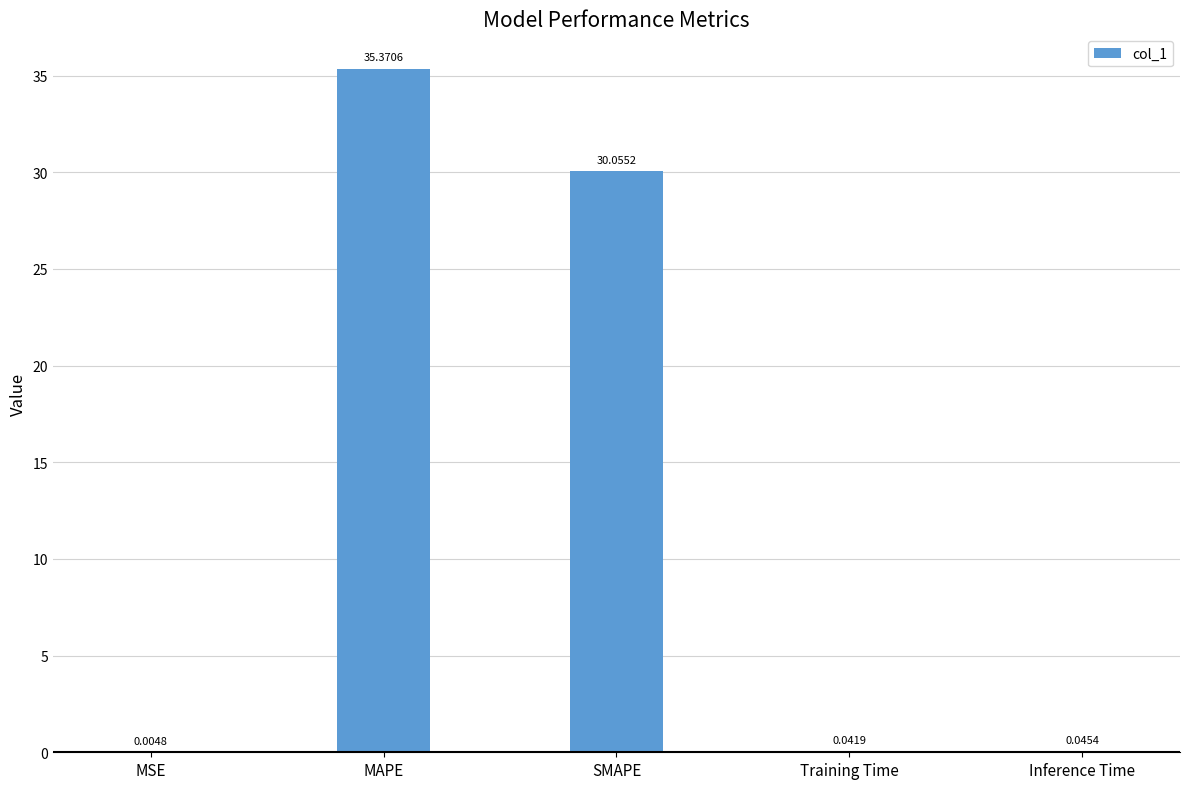

Between Training Time and SMAPE, which is larger?

SMAPE